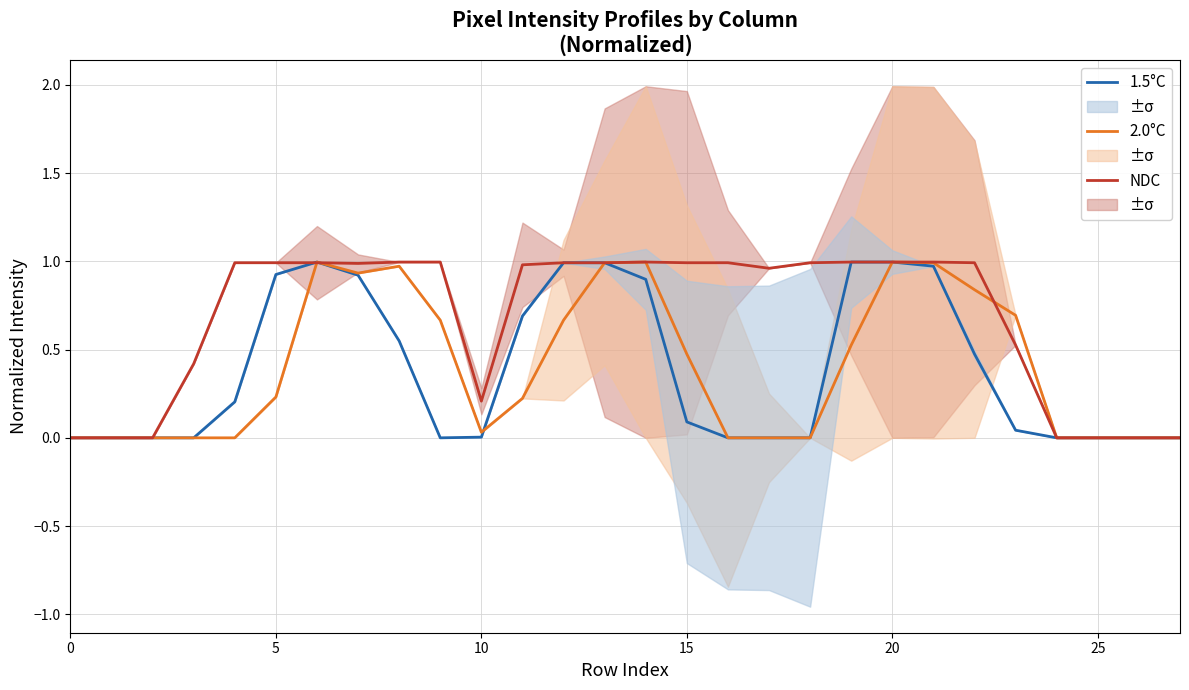

Reading right to left, transcribe all the data shown in this chart.

1.5°C: 0.0	0.0	0.0	0.0	0.0	0.5	1.0	1.0	1.0	0.0	0.0	0.0	0.1	0.9	1.0	1.0	0.7	0.0	0.0	0.5	0.9	1.0	0.9	0.2	0.0	0.0	0.0	0.0
2.0°C: 0.0	0.0	0.0	0.0	0.7	0.8	1.0	1.0	0.5	0.0	0.0	0.0	0.5	1.0	1.0	0.7	0.2	0.0	0.7	1.0	0.9	1.0	0.2	0.0	0.0	0.0	0.0	0.0
NDC: 0.0	0.0	0.0	0.0	0.5	1.0	1.0	1.0	1.0	1.0	1.0	1.0	1.0	1.0	1.0	1.0	1.0	0.2	1.0	1.0	1.0	1.0	1.0	1.0	0.4	0.0	0.0	0.0